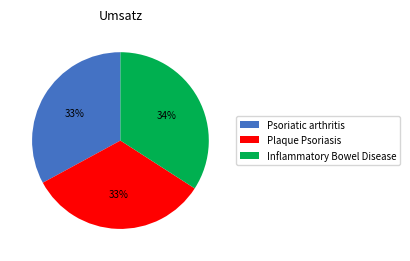

To the nearest percent, what is the difference between the largest and smallest slice percentages?

1%